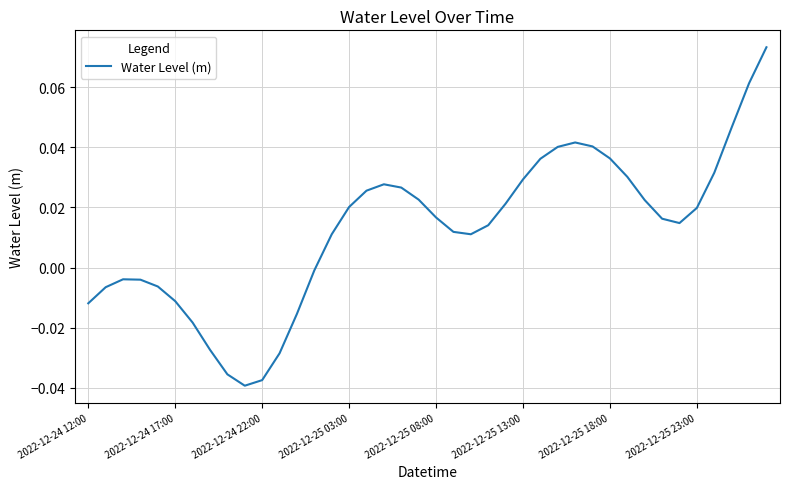

At which label does the data first exceed 0?

14